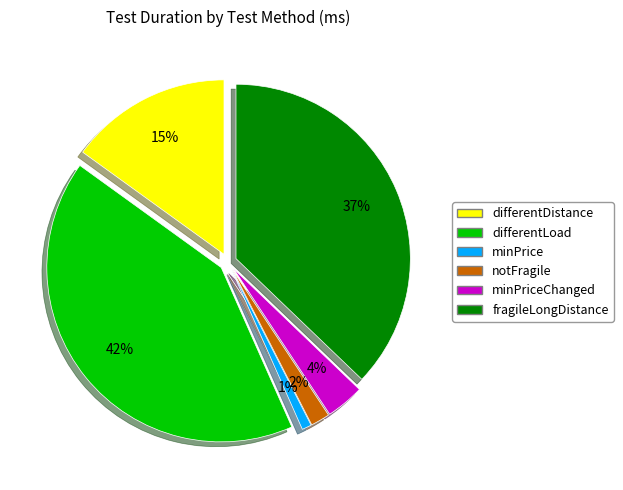

To the nearest percent, what is the average slice percentage?

17%